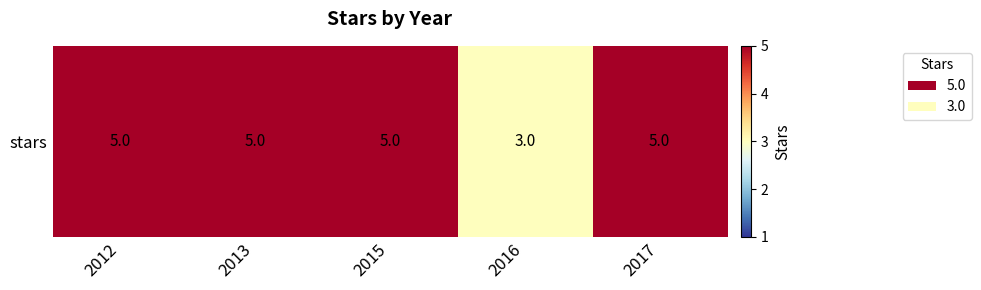

What is the maximum value shown in the chart?

5